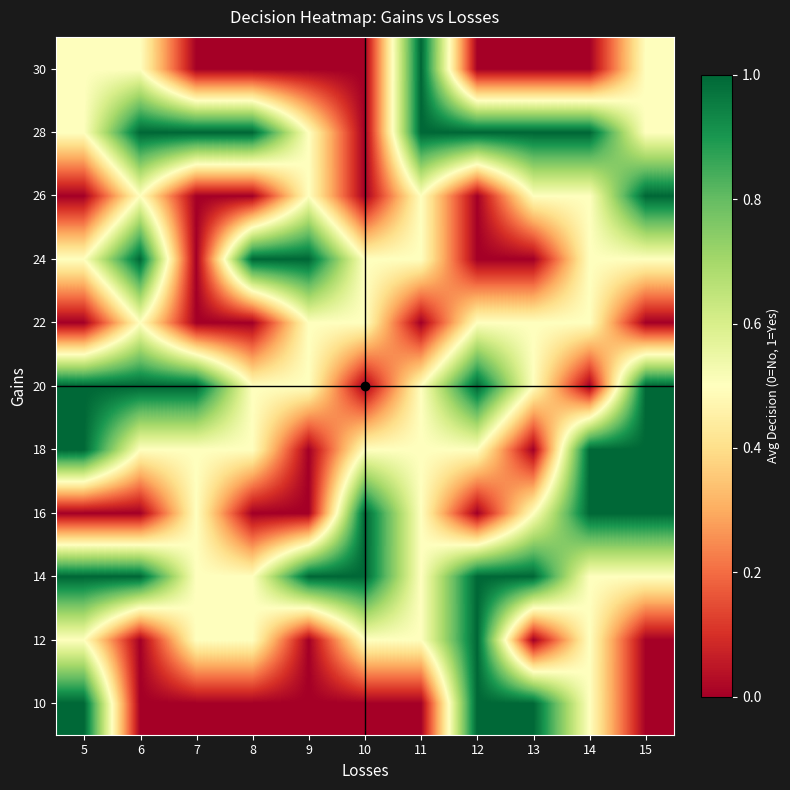

At how many categories does at least one series exceed 0?

11